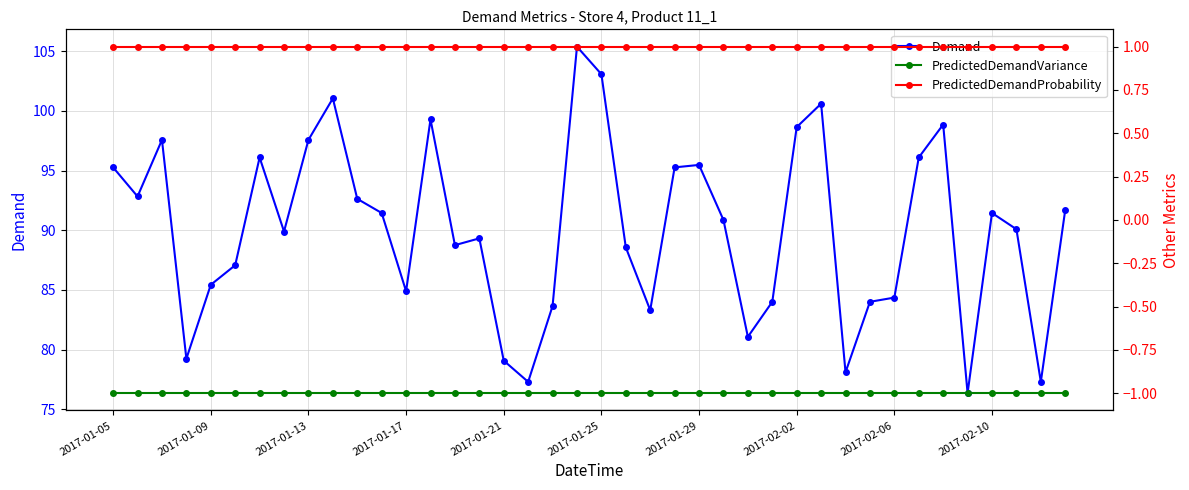

What is the value of the Demand point at the 31st from the left?

78.1